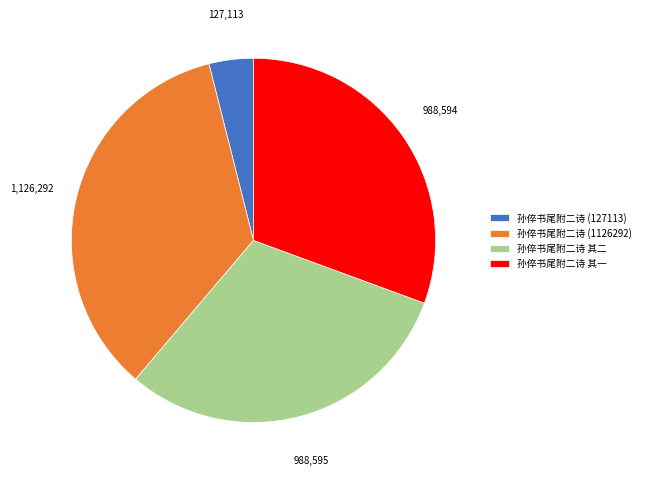

Which slice is the largest?

孙倅书尾附二诗 (1126292)